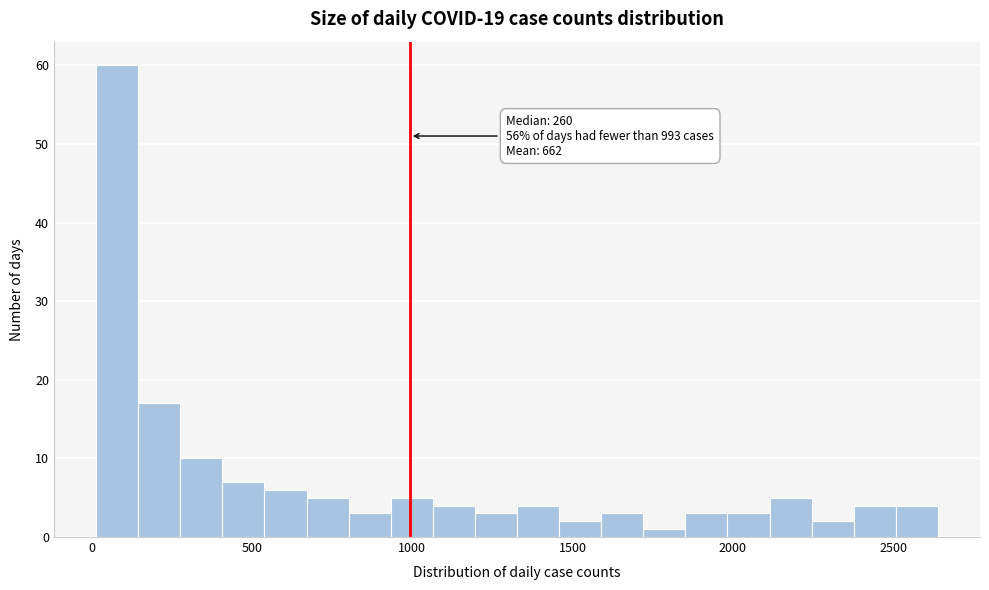

Read against the x-axis, roughly where is the centre of the tallest bar?

100